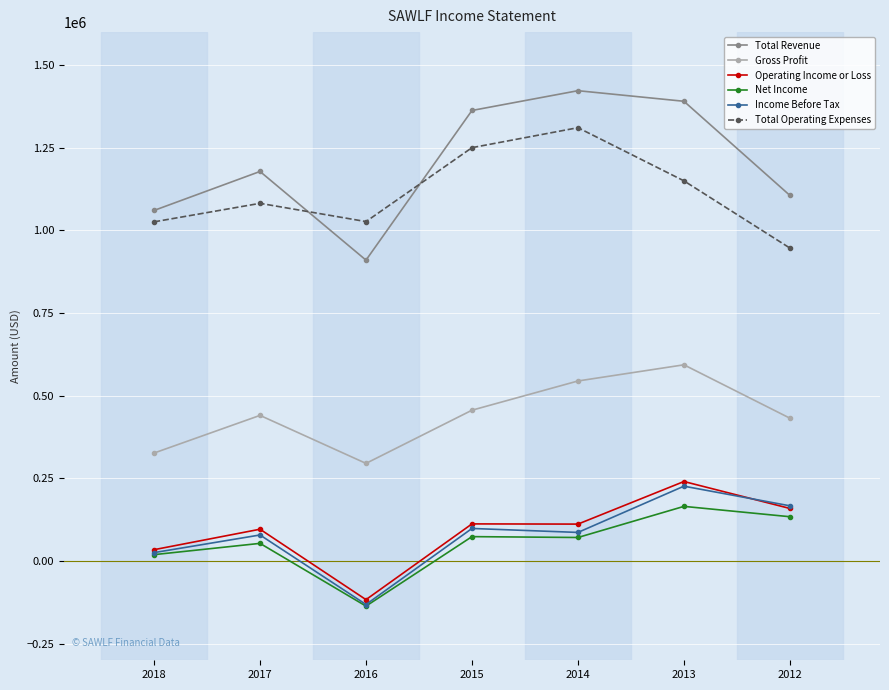

What is the highest value of the Operating Income or Loss series?

240700